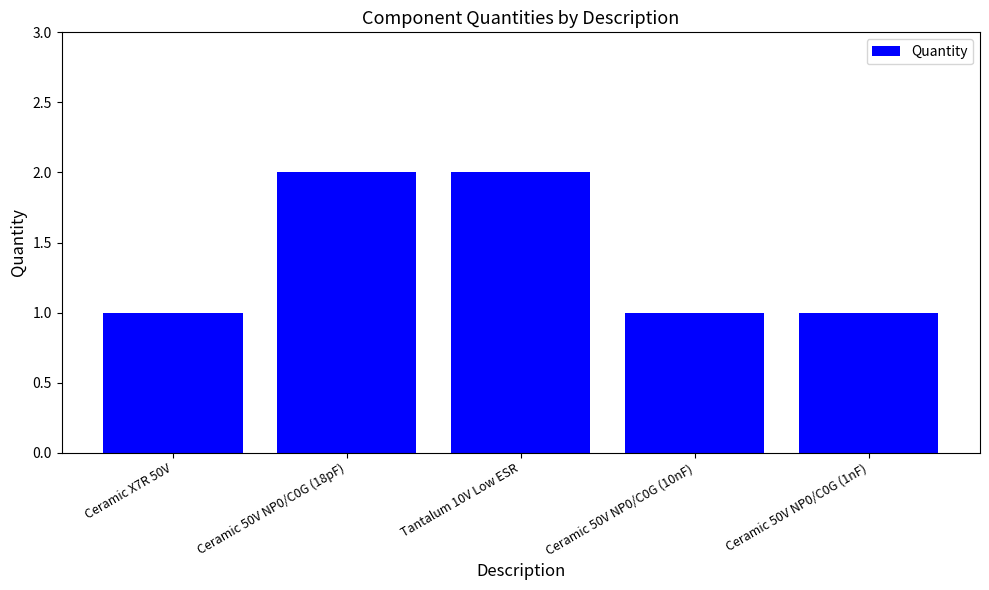

What is the difference between the values at Ceramic 50V NP0/C0G (10nF) and Ceramic 50V NP0/C0G (18pF)?

1